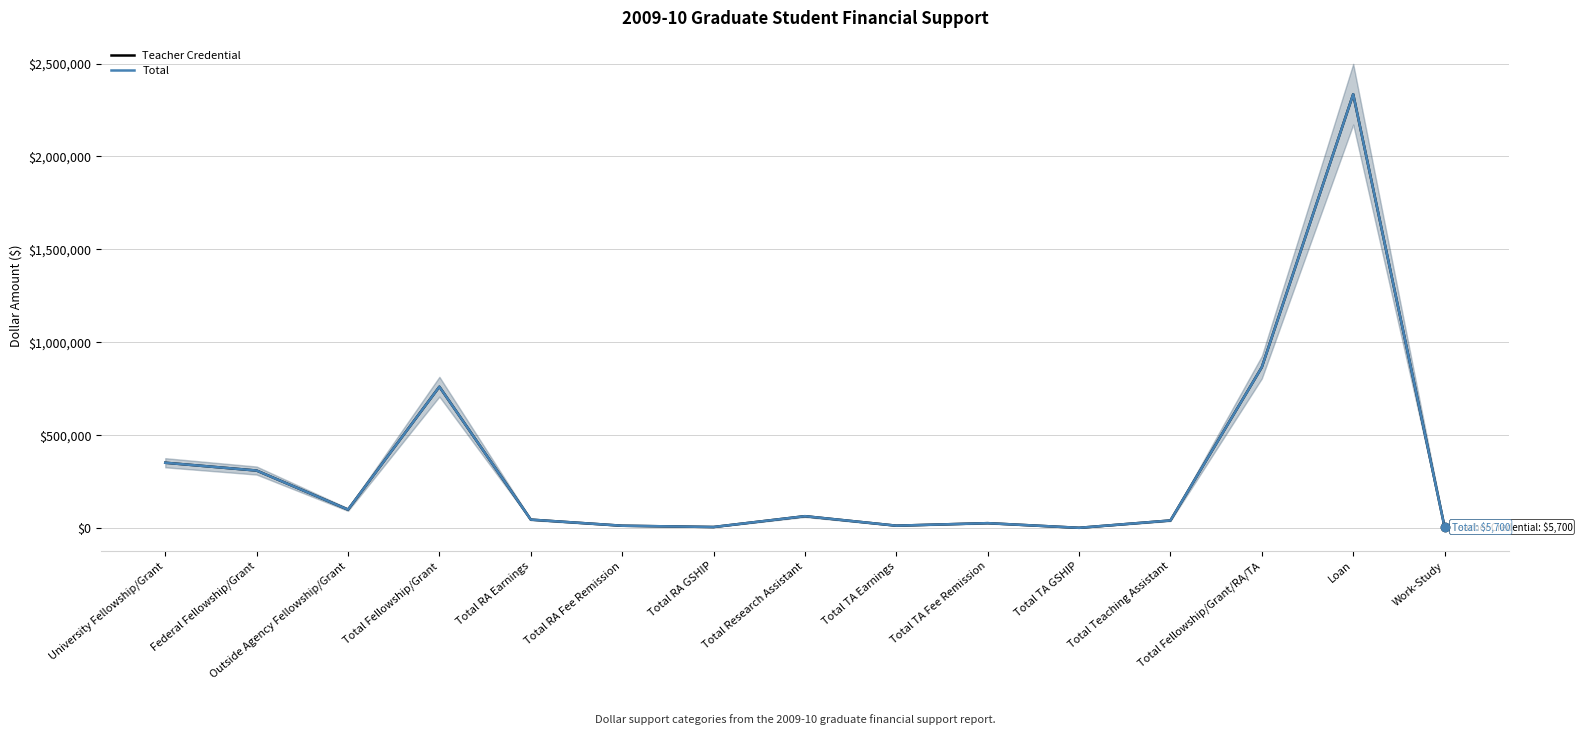

What is the lowest value of the Teacher Credential series?

1442